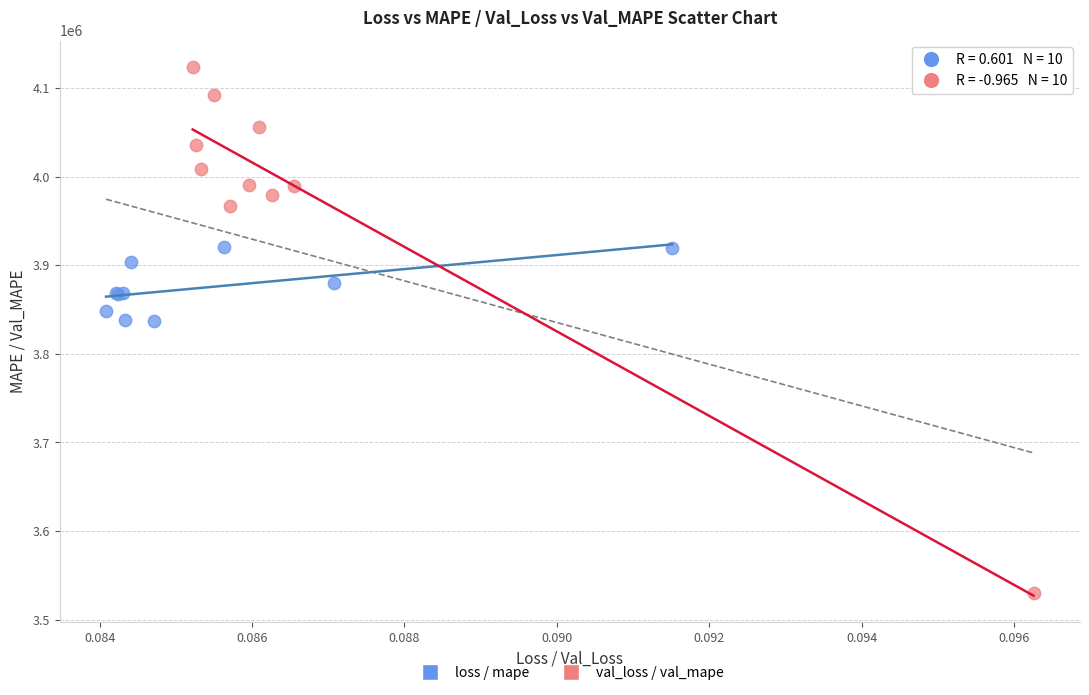

Which series reaches the minimum Y coordinate?

val_loss / val_mape